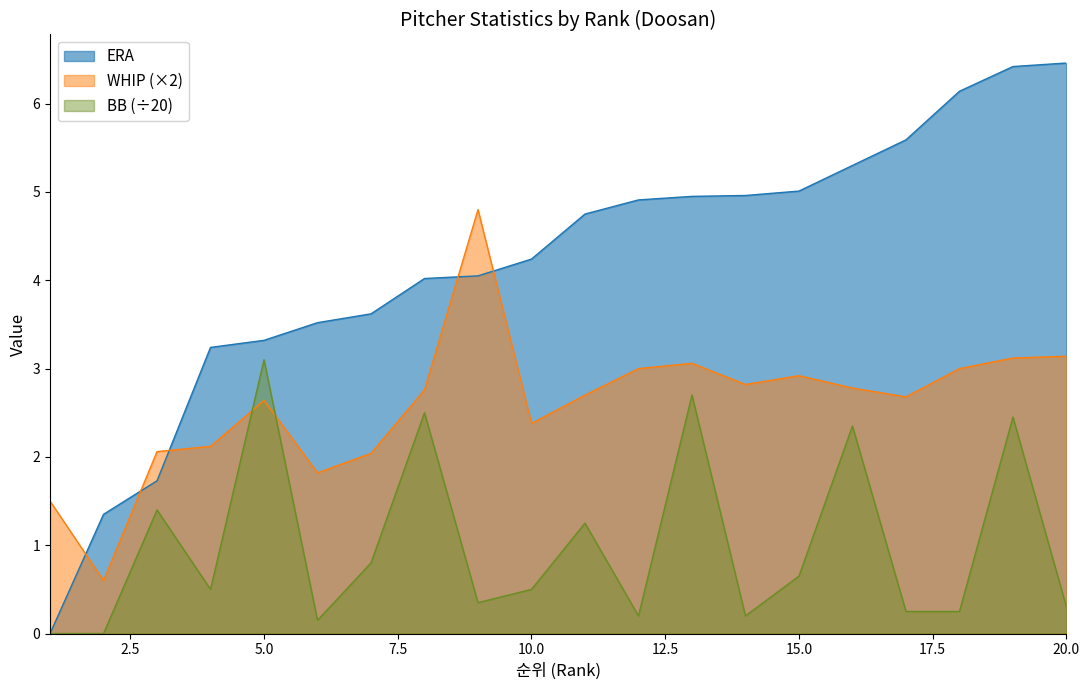

What is the average value of the BB_scaled series?

1.0